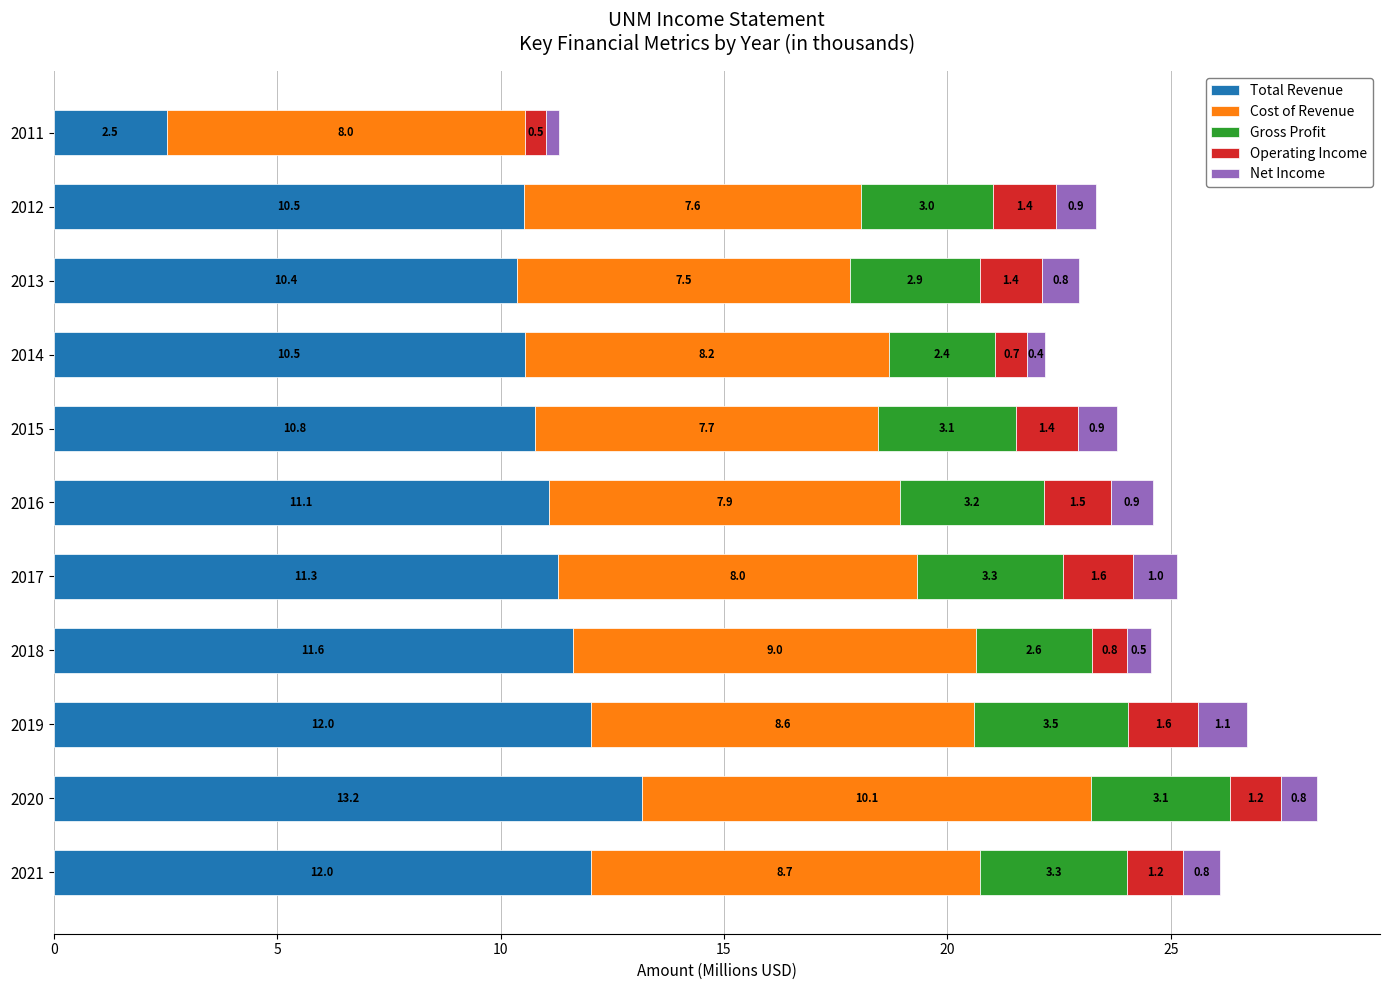

The value of Total Revenue at 2019 is 12.0. True or false?

True